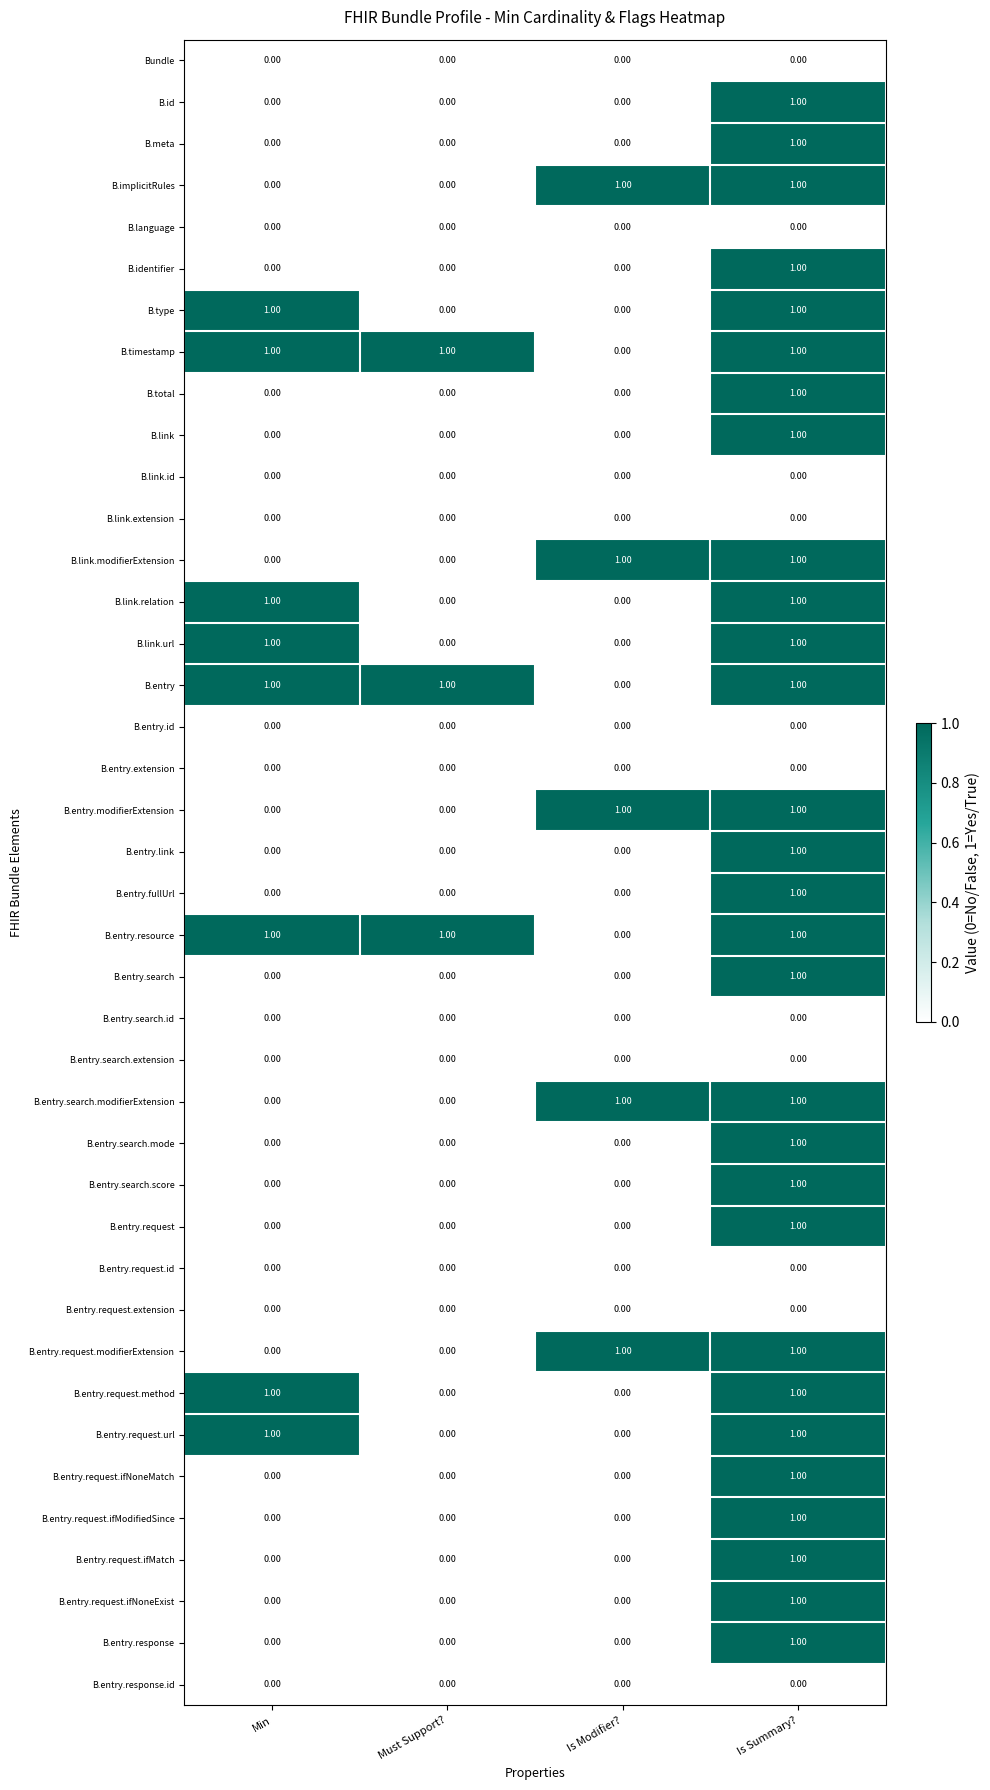

What is the total value across all series at Must Support??

3